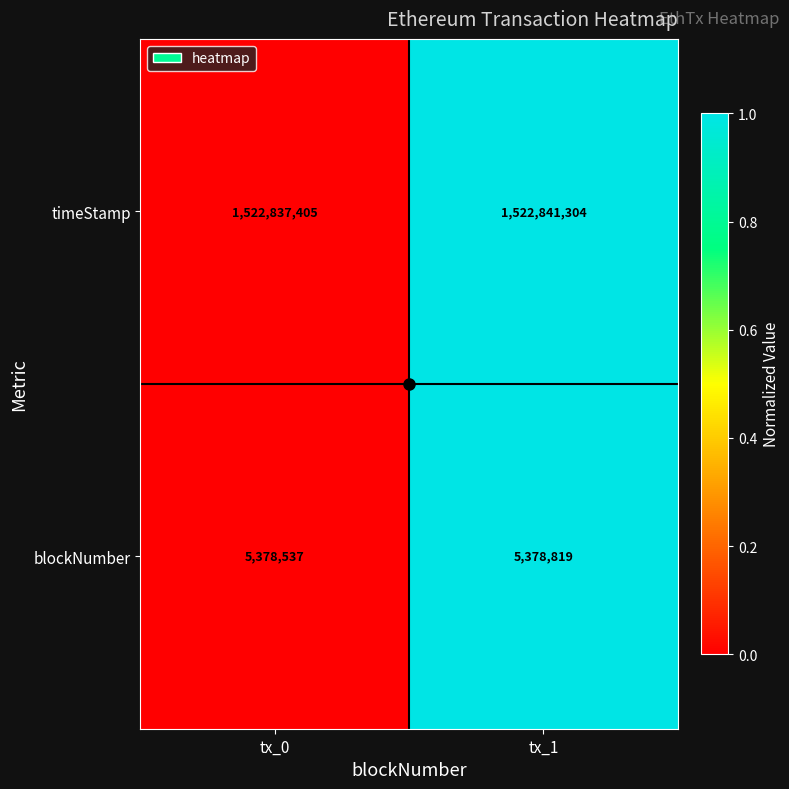

At which label is timeStamp closest to 1522839354?

tx_0